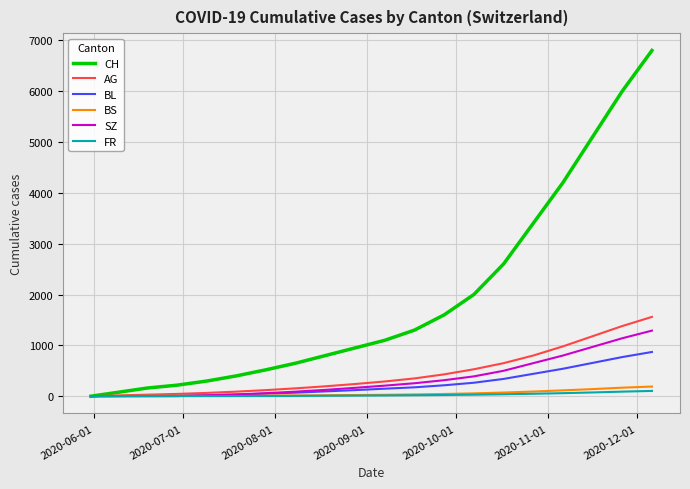

Which series has the largest range (max minus min)?

CH